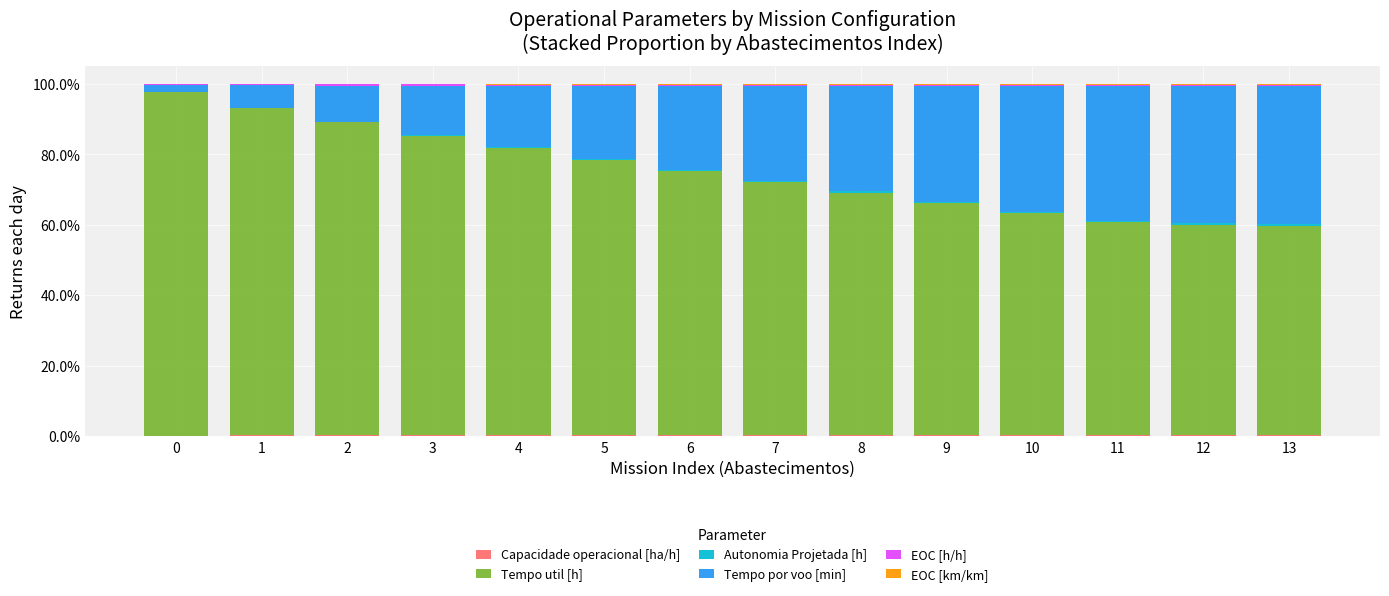

Rank the series by their maximum value, from highest to lowest.

Tempo util [h], Tempo por voo [min], Autonomia Projetada [h], EOC [h/h], Capacidade operacional [ha/h], EOC [km/km]